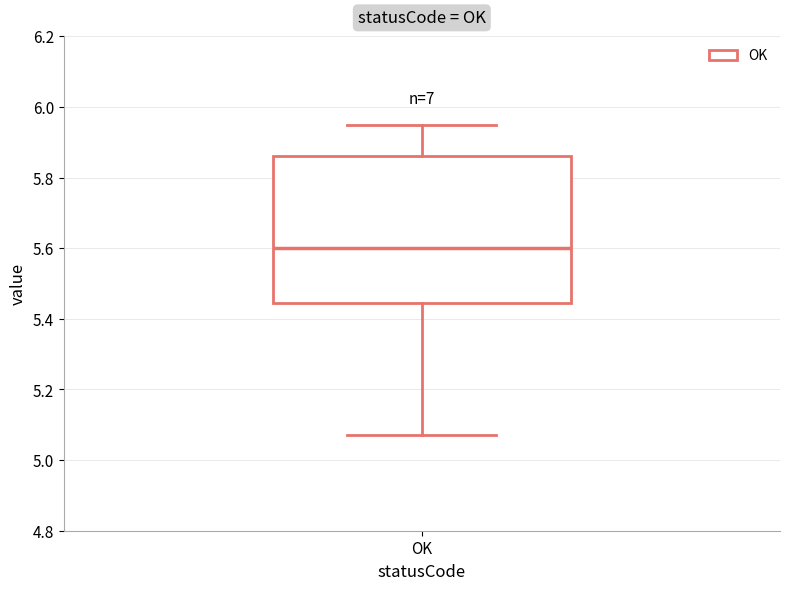

Read this box plot against the y-axis: the position of the median line, the range covered by the box, and the ends of both whiskers. The values are not printed on the chart, so give them approximately, as read against the axis.

median 5.60, box 5.44 to 5.86, whiskers 5.08 to 5.96